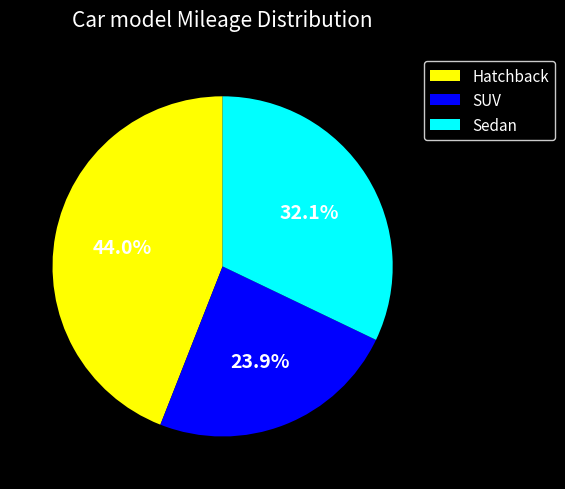

What percentage do Hatchback and SUV together represent?

67.9%